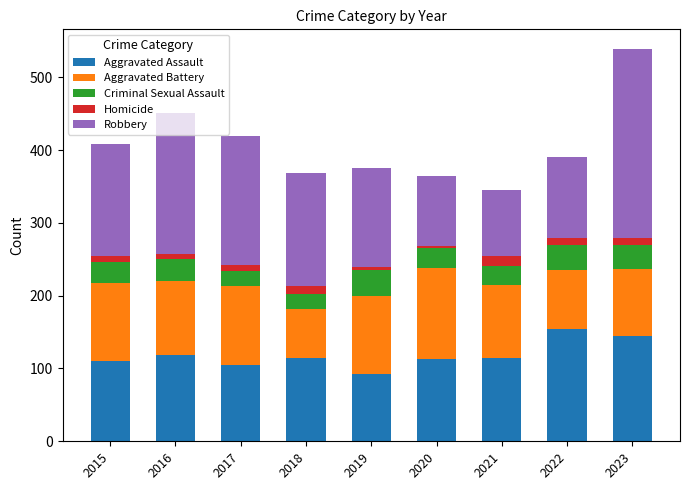

At which category is the sum across all series the highest?

2023